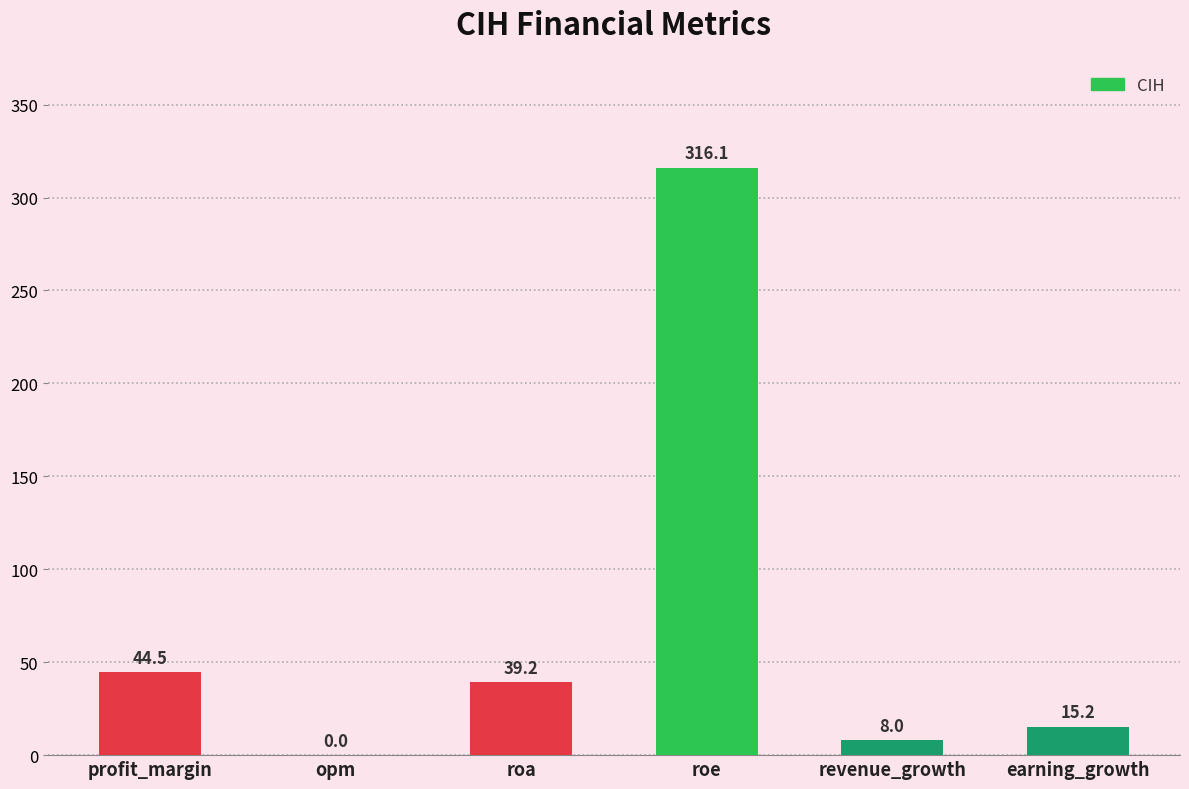

Is it true that the value at profit_margin is 44.5?

True